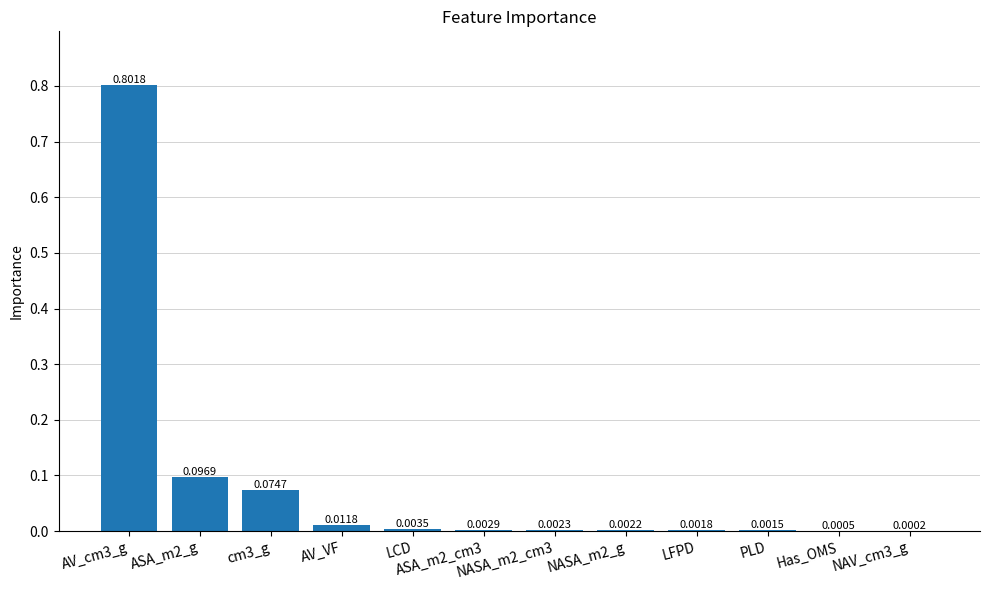

What is the sum of all values?

1.0